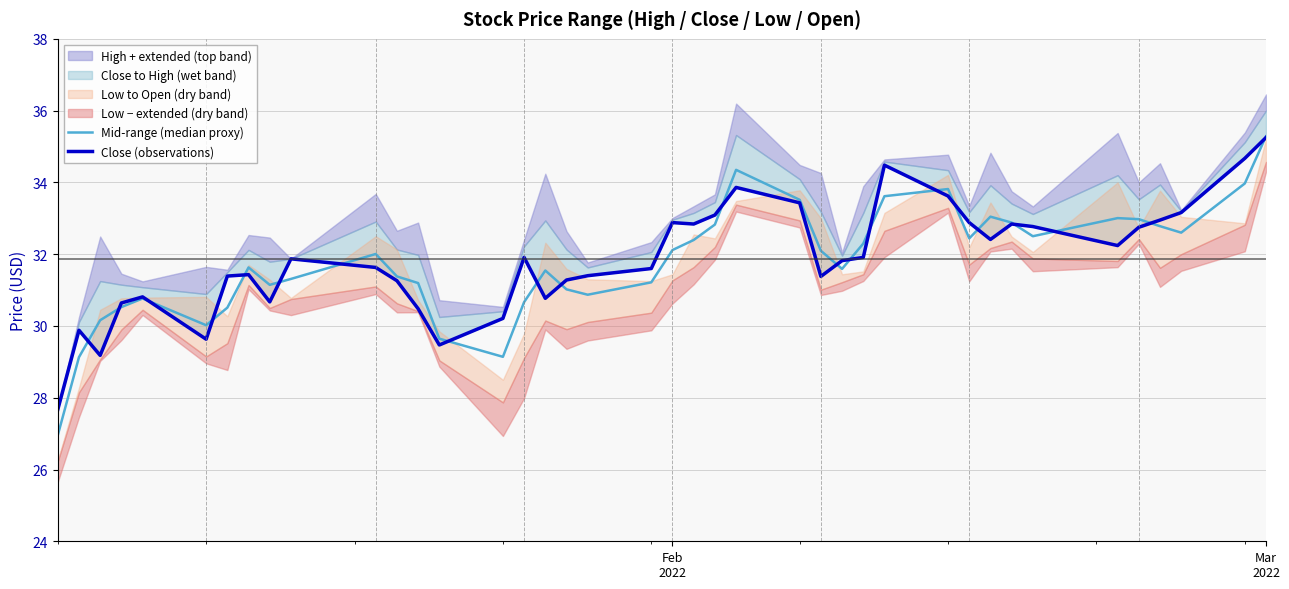

At which category is the sum across all series the highest?

Mar 2022